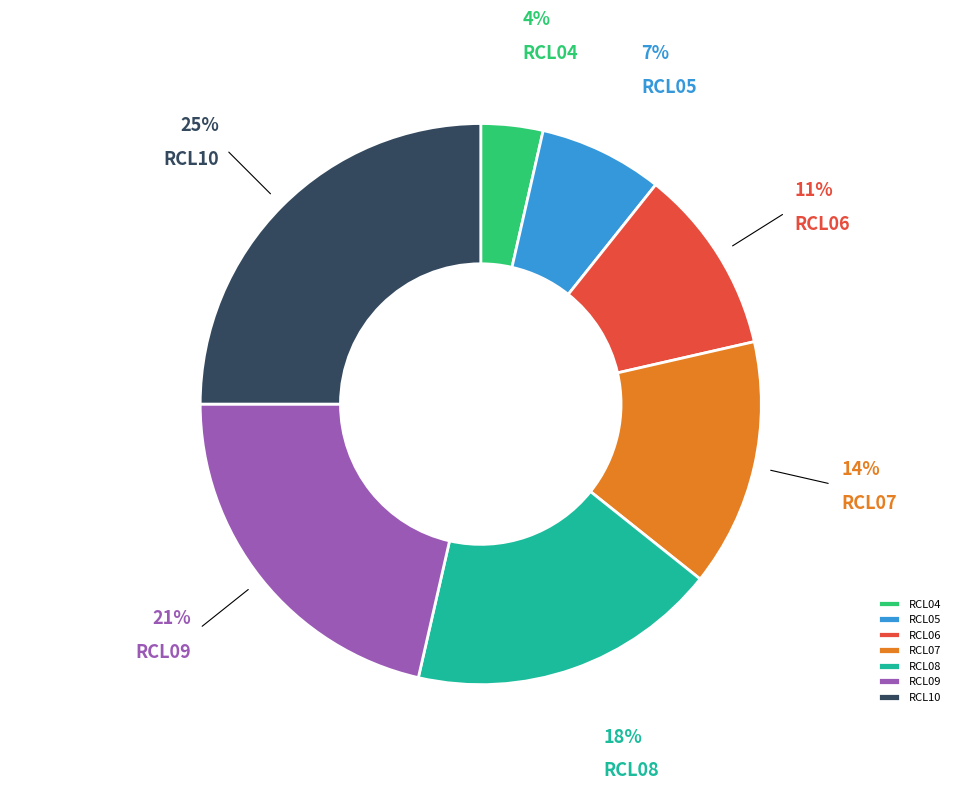

Combined, do RCL09 and RCL07 account for over 50%?

No